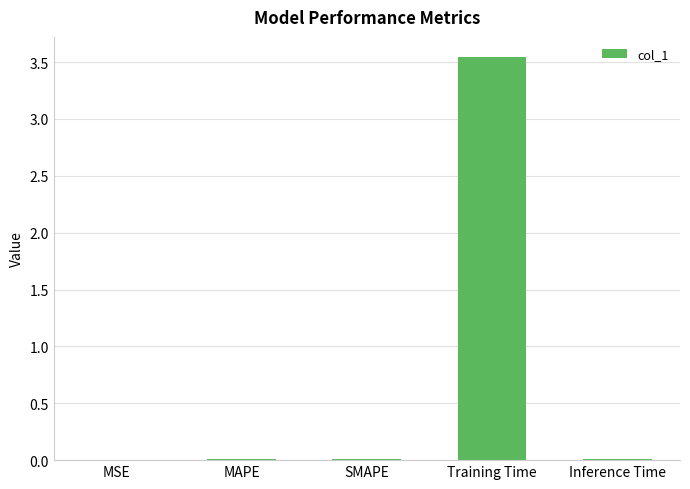

Count the number of categories in the chart.

5